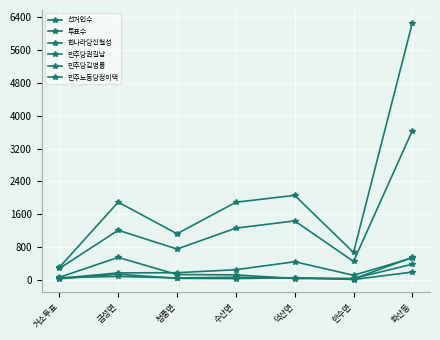

How many values in the 선거인수 series are below 1892?

3